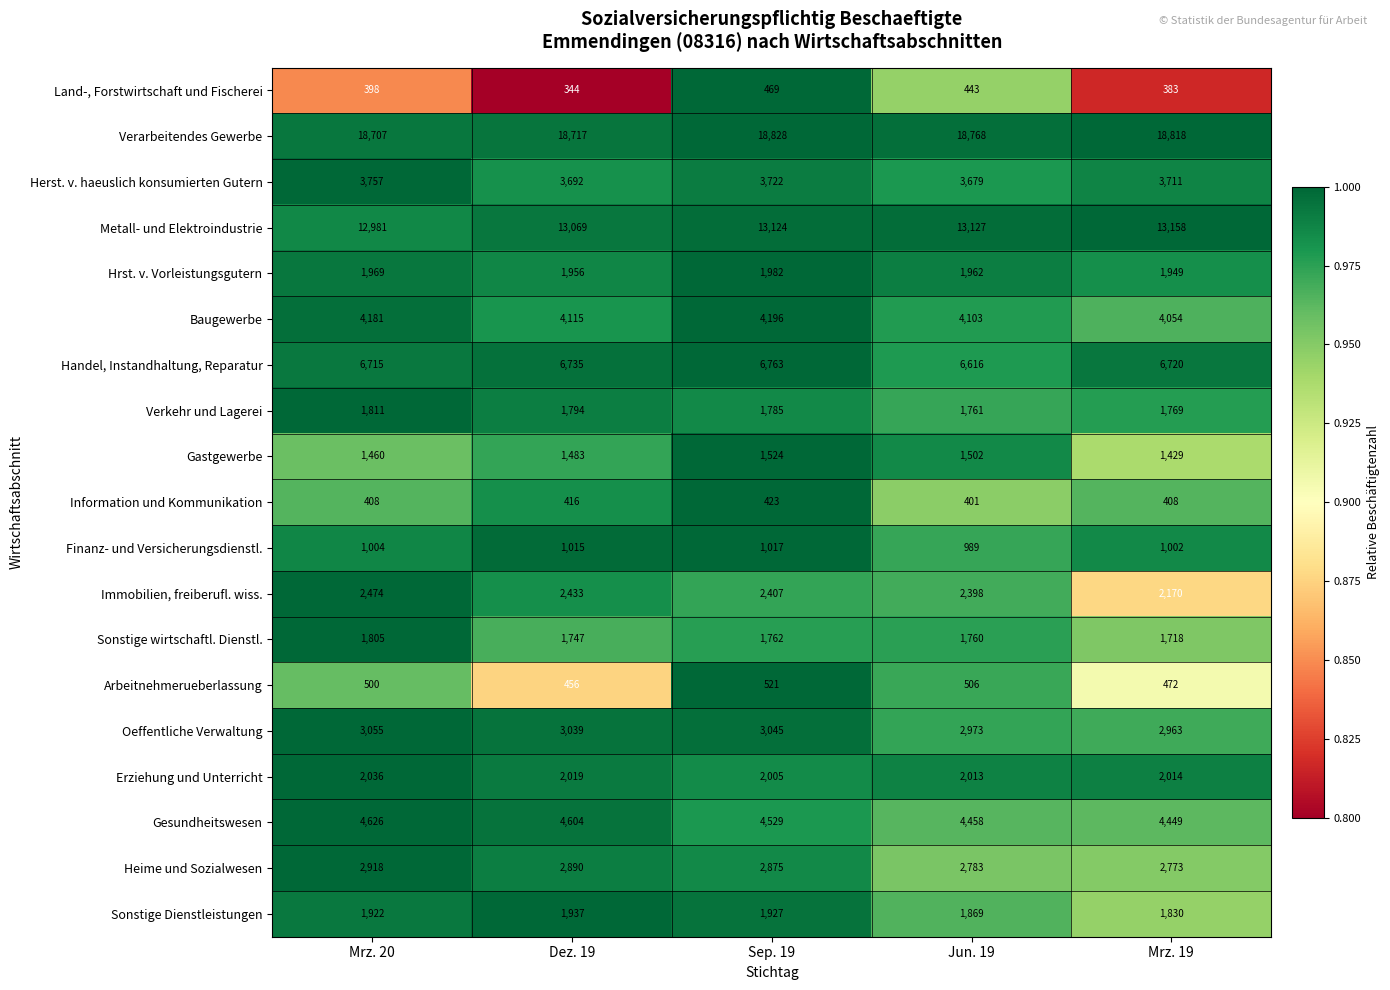

Rank the series by their maximum value, from lowest to highest.

Information und Kommunikation, Land-, Forstwirtschaft und Fischerei, Arbeitnehmerueberlassung, Finanz- und Versicherungsdienstl., Gastgewerbe, Sonstige wirtschaftl. Dienstl., Verkehr und Lagerei, Sonstige Dienstleistungen, Hrst. v. Vorleistungsgutern, Erziehung und Unterricht, Immobilien, freiberufl. wiss., Heime und Sozialwesen, Oeffentliche Verwaltung, Herst. v. haeuslich konsumierten Gutern, Baugewerbe, Gesundheitswesen, Handel, Instandhaltung, Reparatur, Metall- und Elektroindustrie, Verarbeitendes Gewerbe